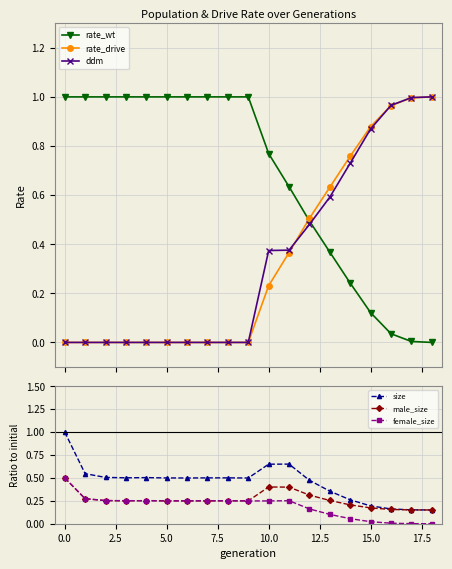

True or false: ddm and size cross at least once.

True